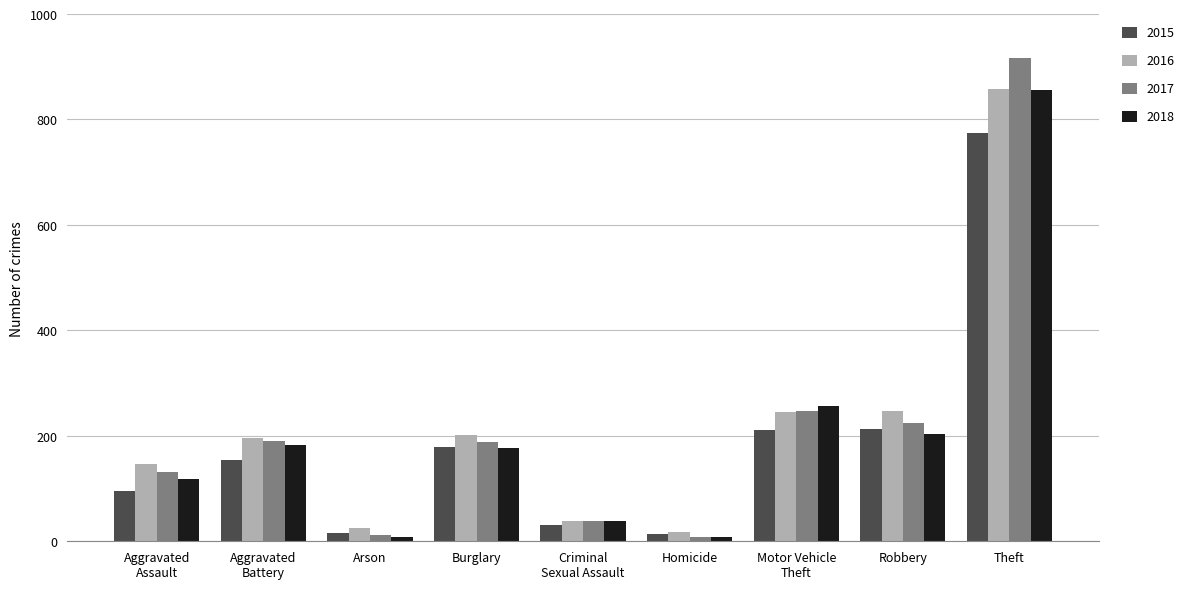

True or false: 2016 has a value of 858 at Theft.

True